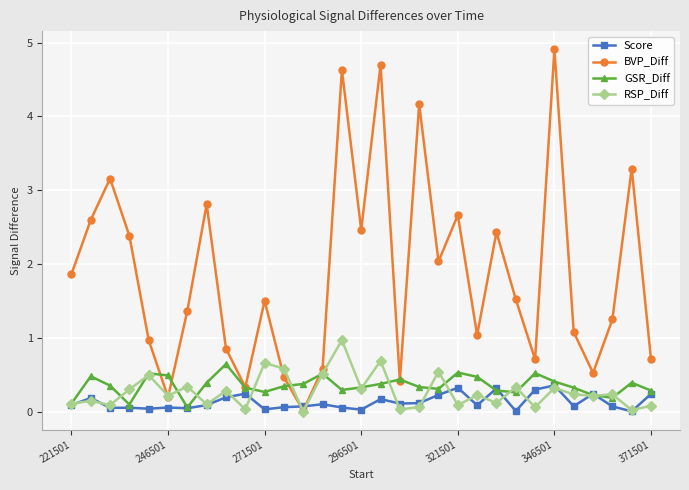

In BVP_Diff, how many points are higher than both neighbors (excluding endpoints)?

10